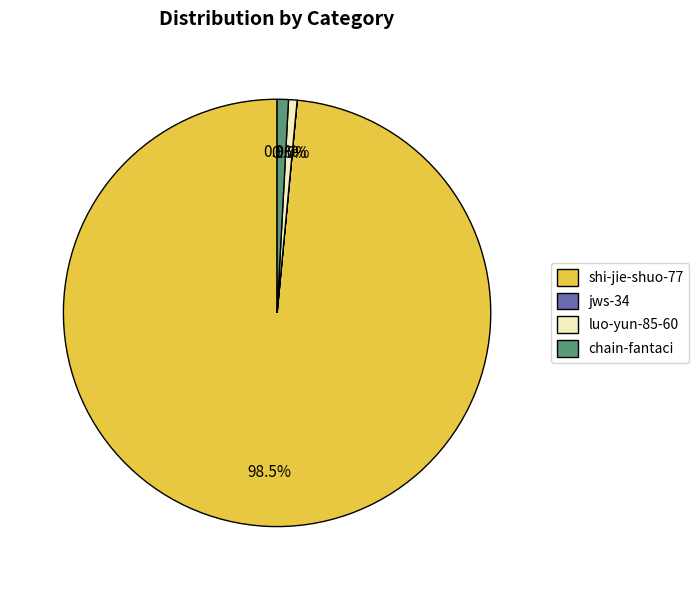

Does shi-jie-shuo-77 account for over 50% of the chart?

Yes